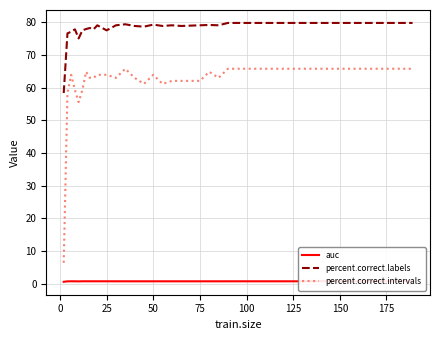

Which series has the largest total across all categories?

percent.correct.labels